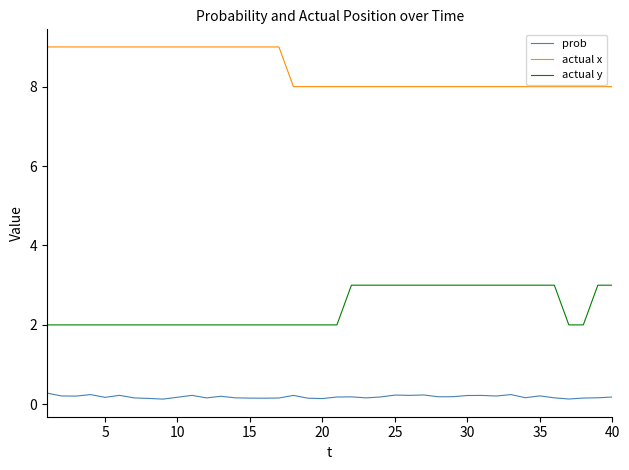

Rank the series by their average value, from highest to lowest.

actual x, actual y, prob